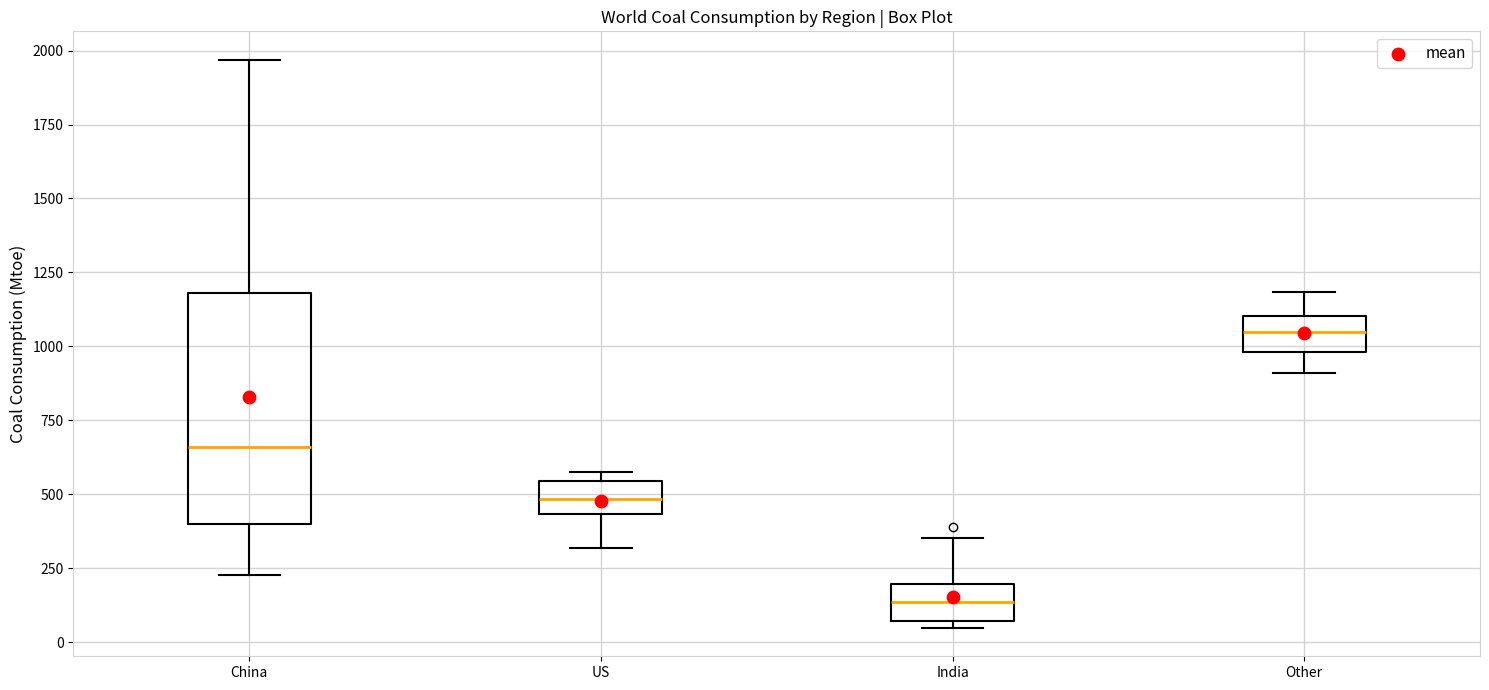

Which box is the tallest, from its lower edge to its upper edge?

China